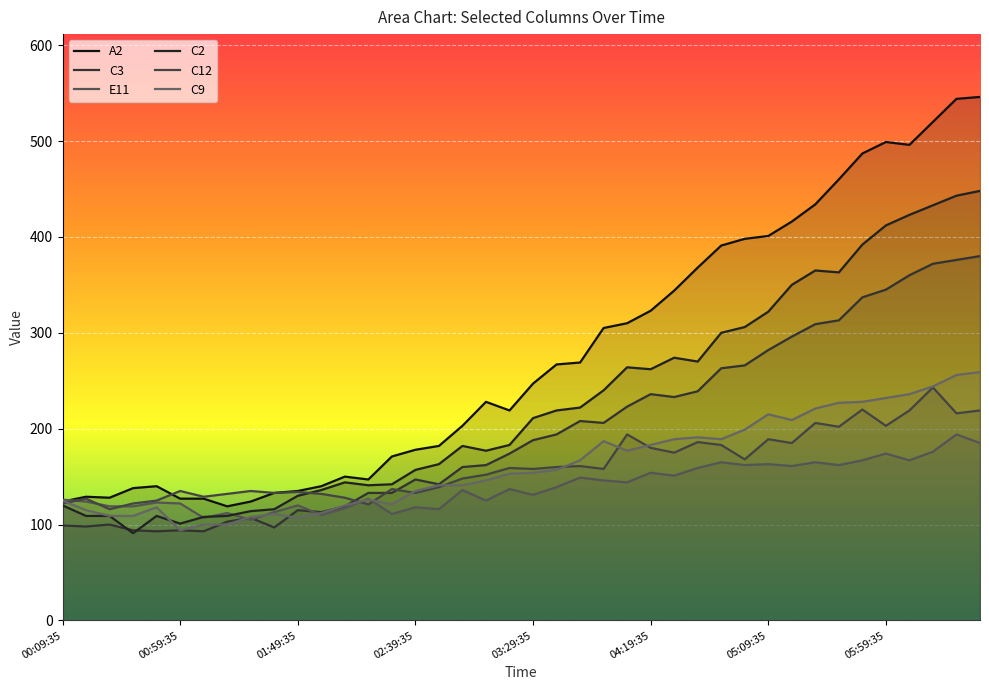

What is the value of the C9 point at the 30th from the left?

199